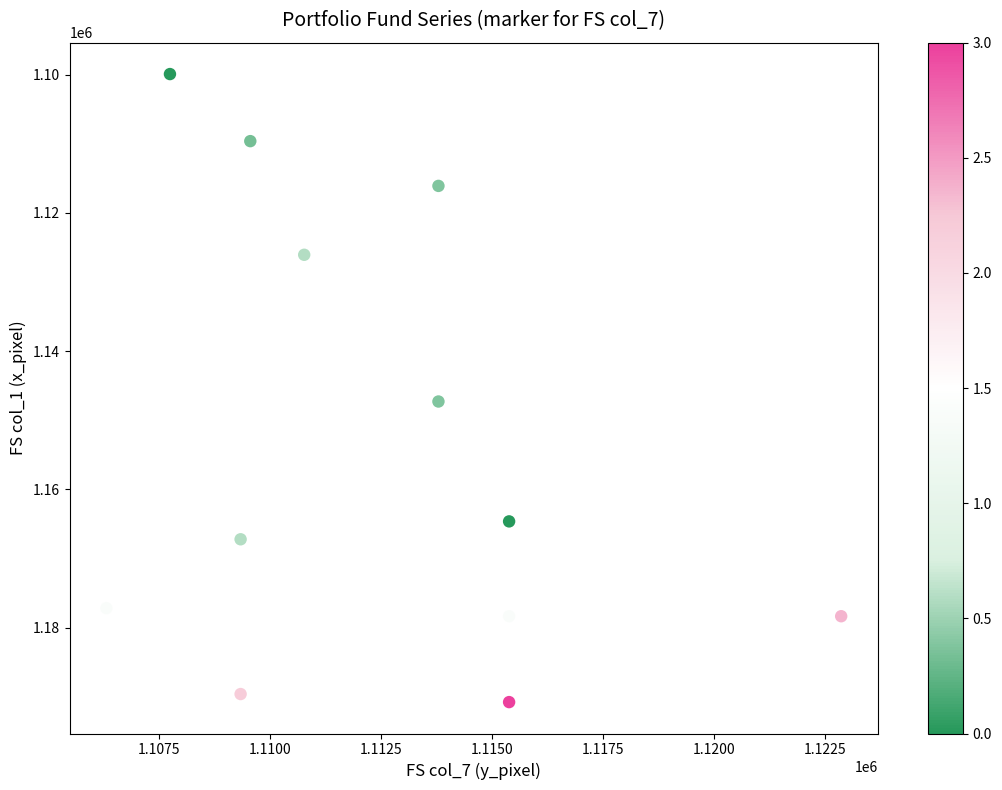

What is the range of X values (max minus min)?

16566.4